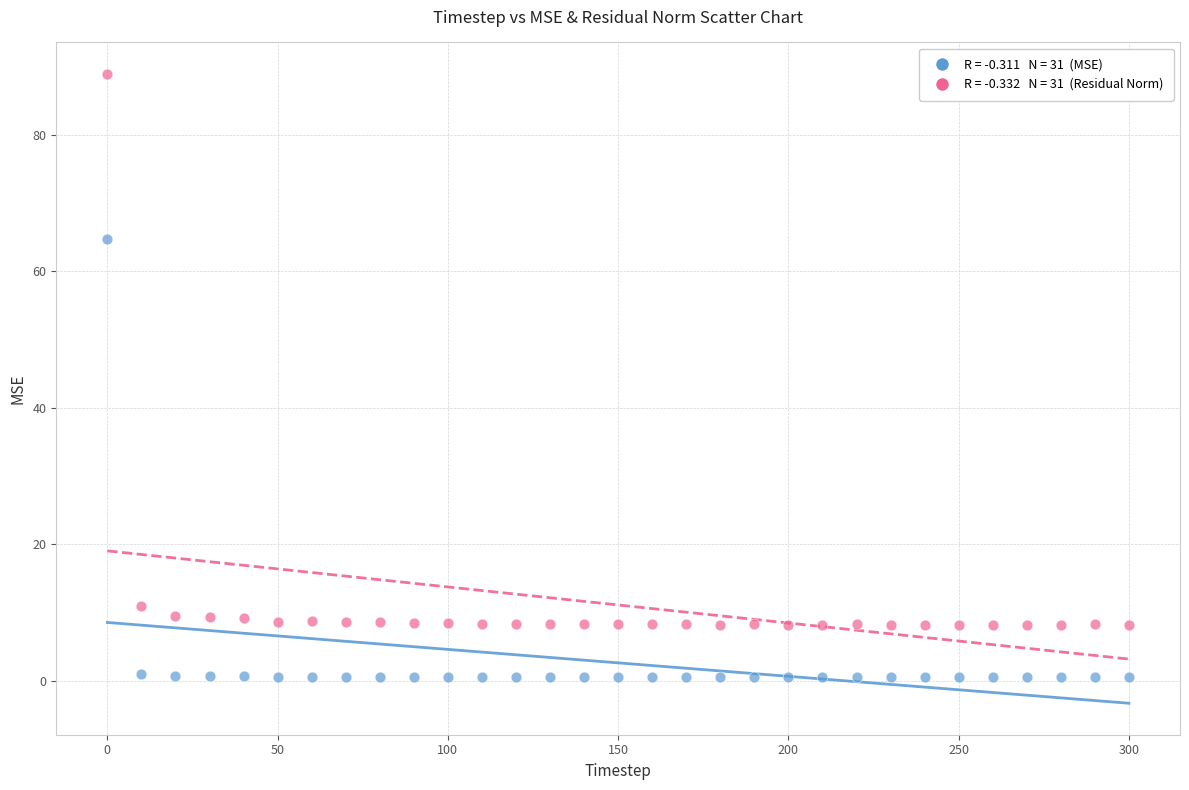

Across all data points, what is the range of Y values (max minus min)?

88.3